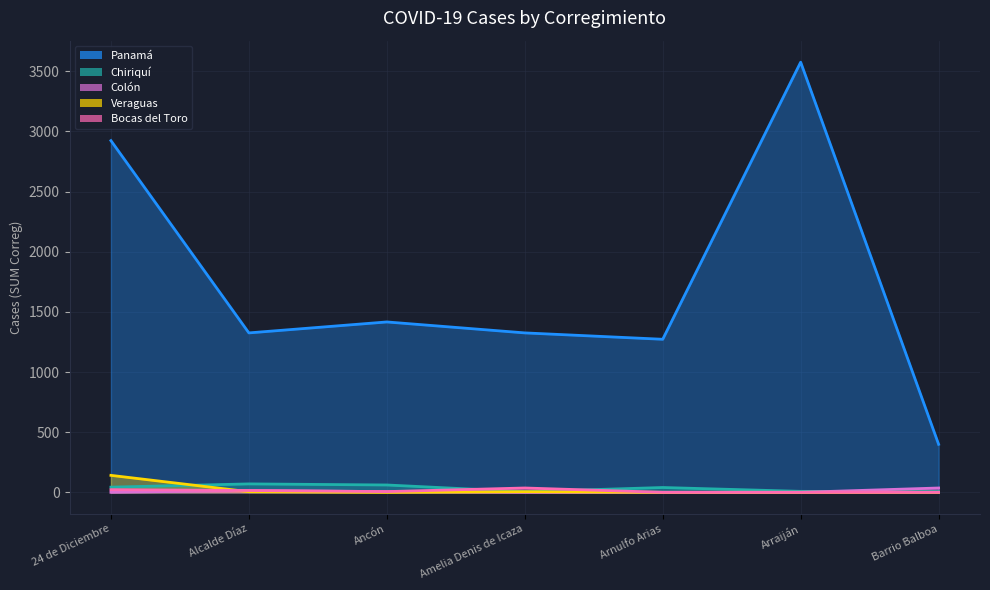

True or false: Chiriquí and Panamá intersect in this chart.

False